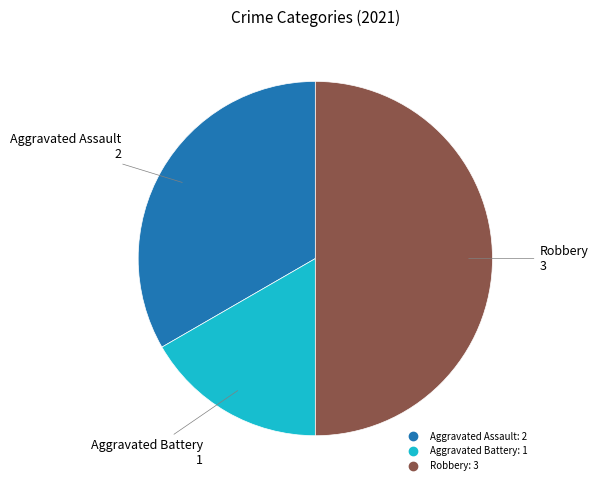

How many slices are in this pie chart?

3